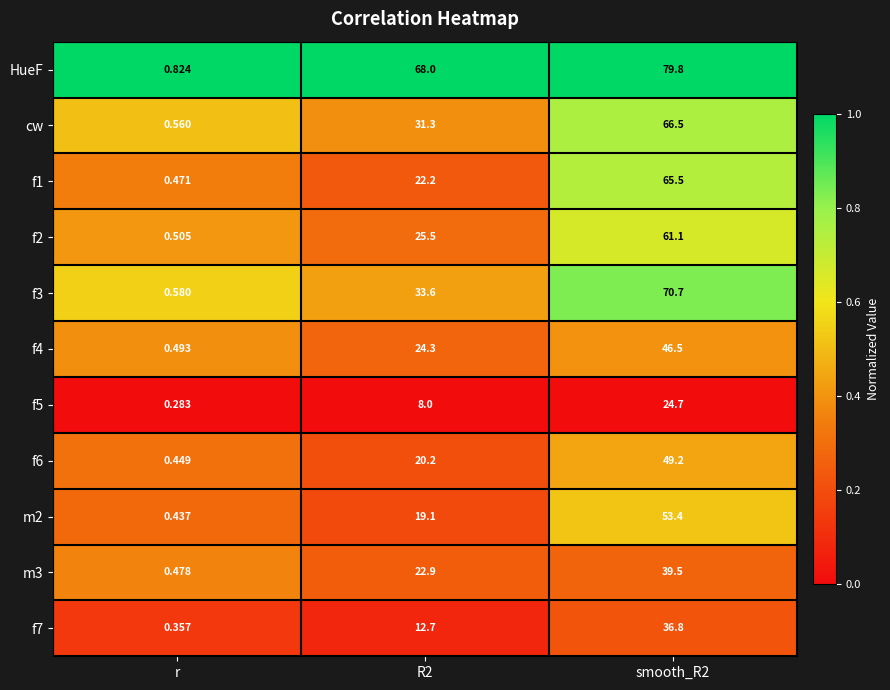

At which category is the sum across all series the highest?

smooth_R2